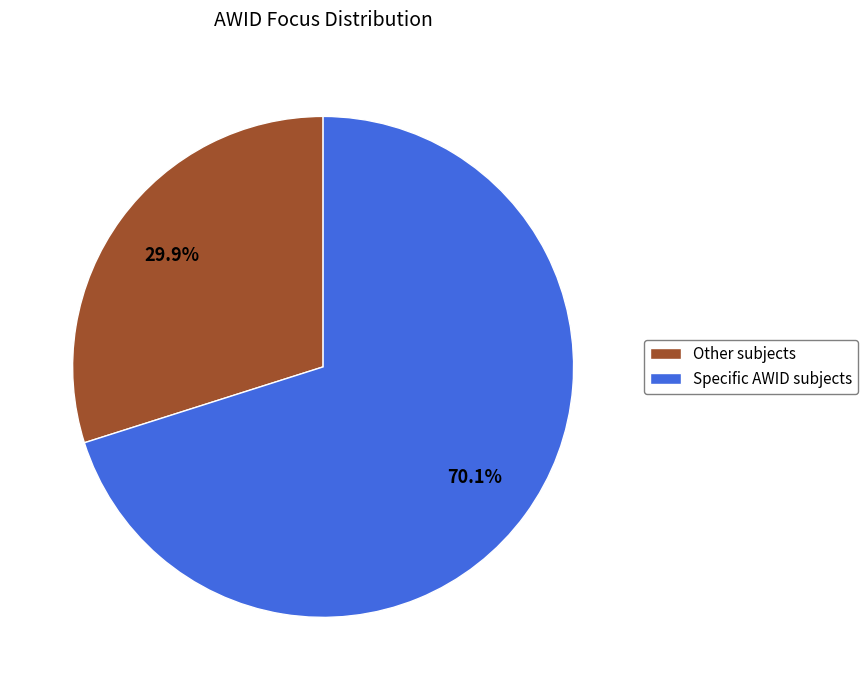

Combined, what portion of the pie is Other subjects and Specific AWID subjects?

100.0%